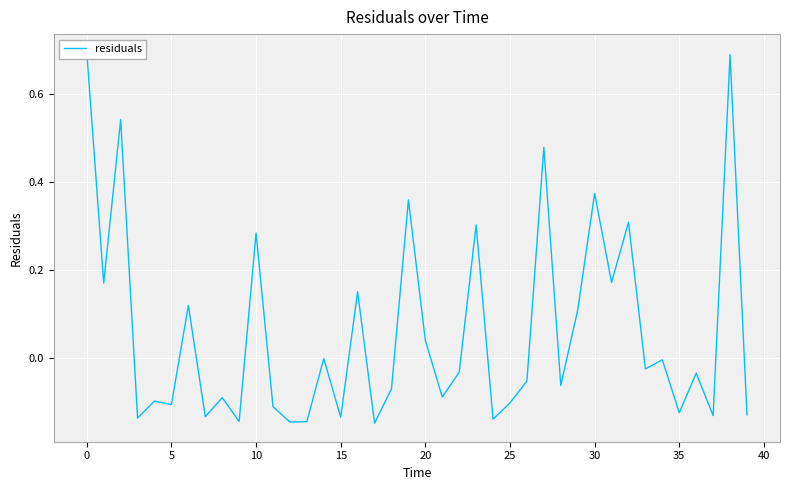

What is the sum of all values?

2.4